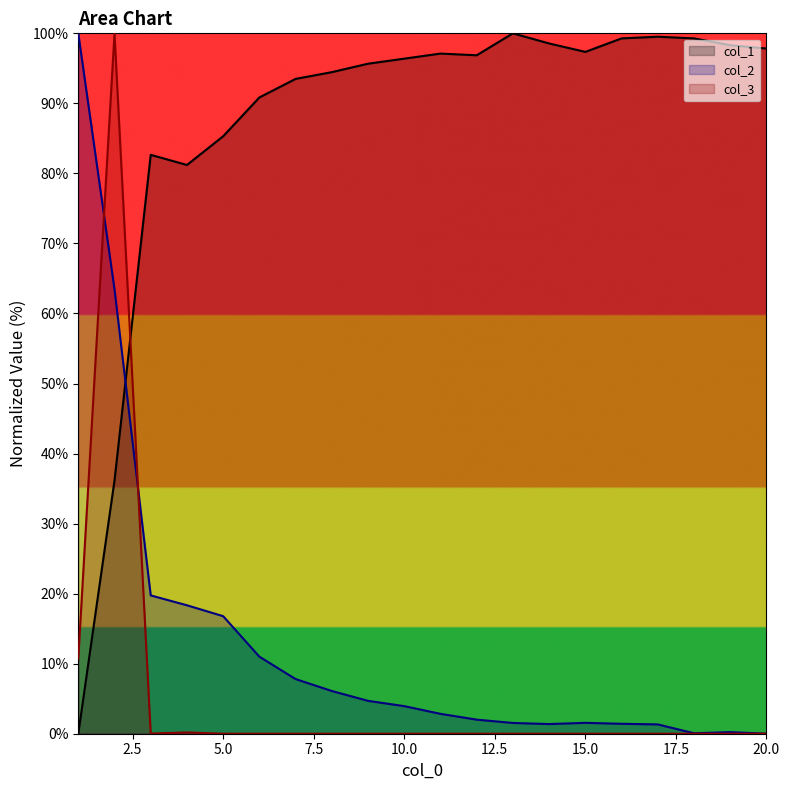

After their last crossing, which series has the higher values: col_3 or col_1?

col_1